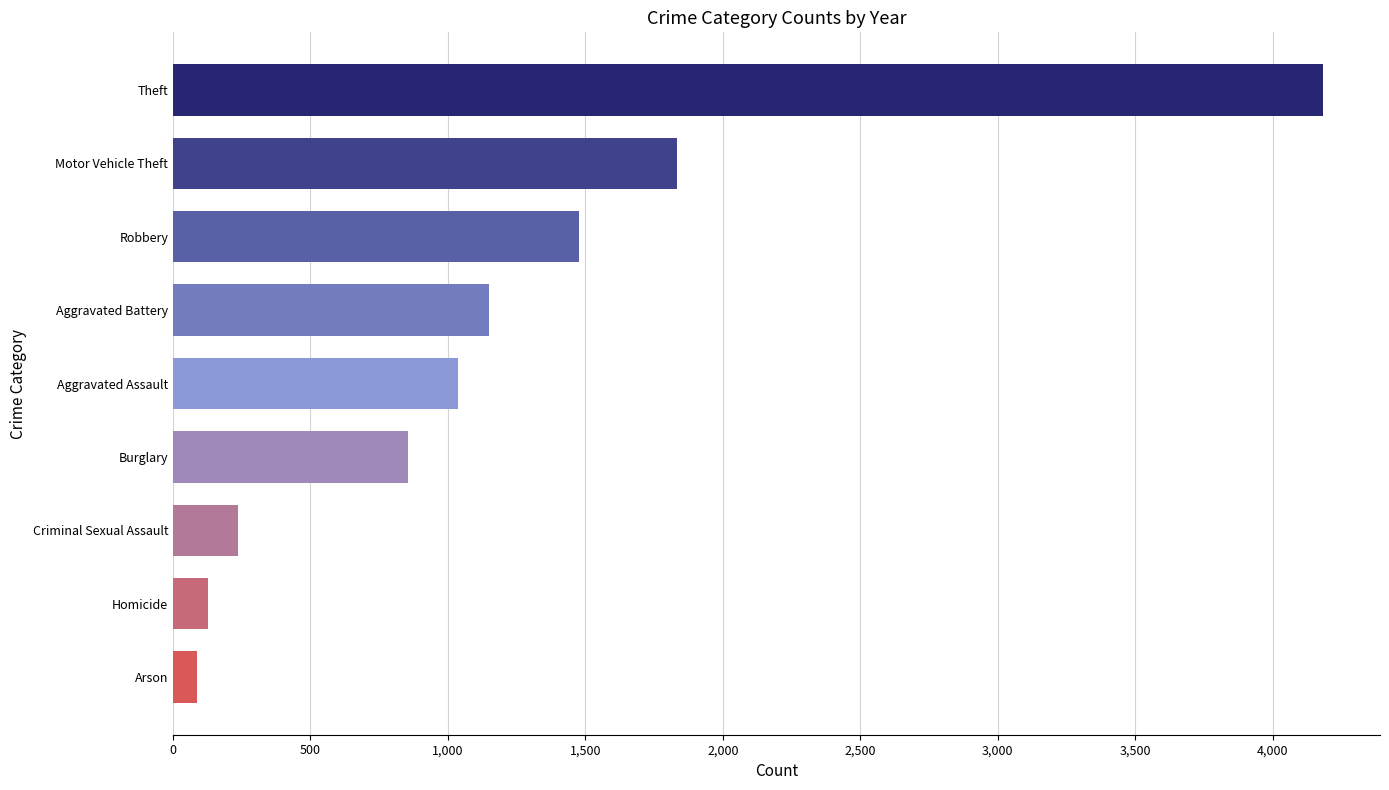

What is the difference between the values at Aggravated Battery and Burglary?

293